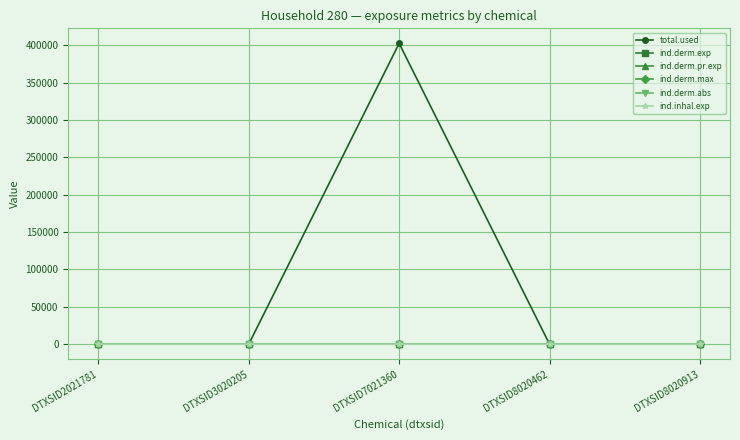

True or false: ind.derm.exp and ind.inhal.exp intersect in this chart.

False